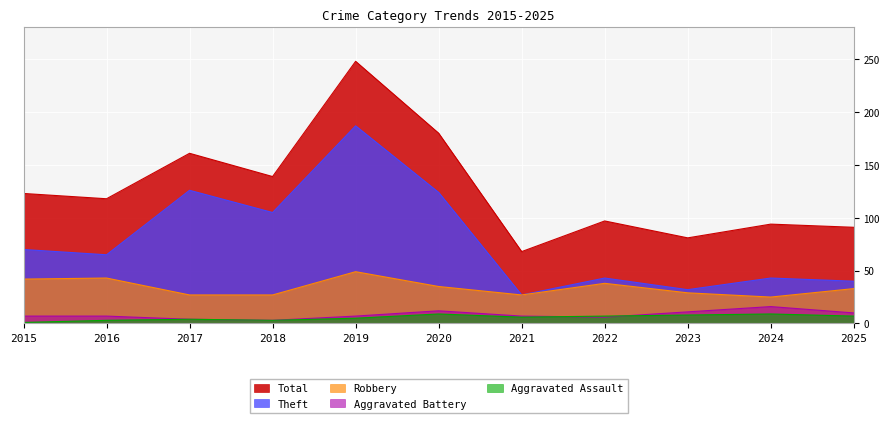

Rank the series by their maximum value, from highest to lowest.

Total, Theft, Robbery, Aggravated Battery, Aggravated Assault